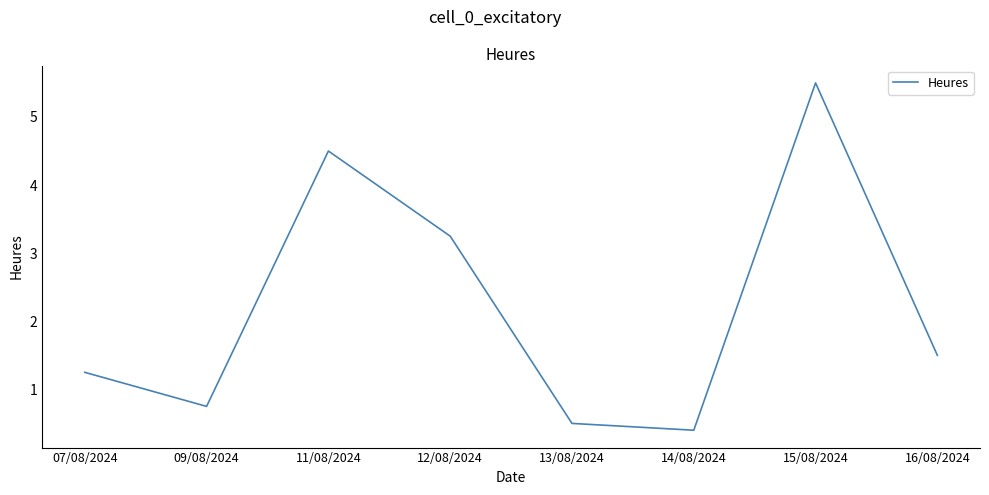

At which category does the data reach its first local peak?

11/08/2024